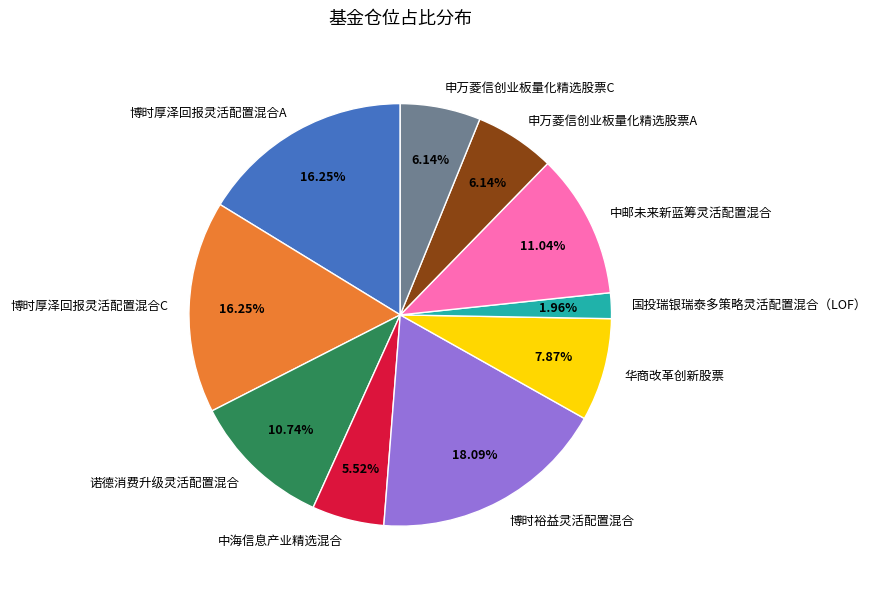

Is there a majority slice in this chart?

No